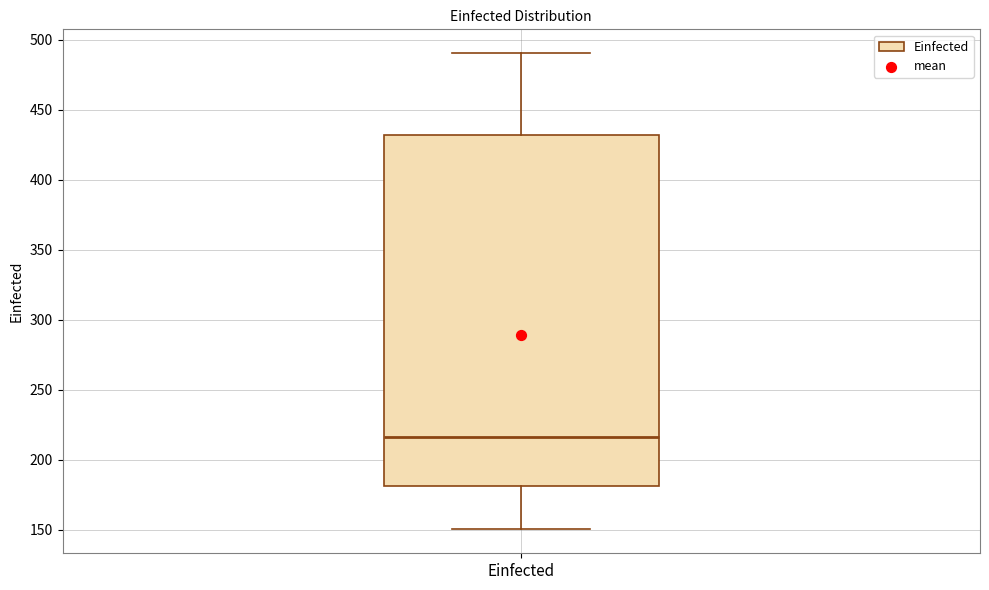

Transcribe this box plot: give where the median line is, the range the box spans, and where the two whiskers end, as read against the y-axis. The values are not printed on the chart, so give them approximately, as read against the axis.

median 215, box 180 to 430, whiskers 150 to 490